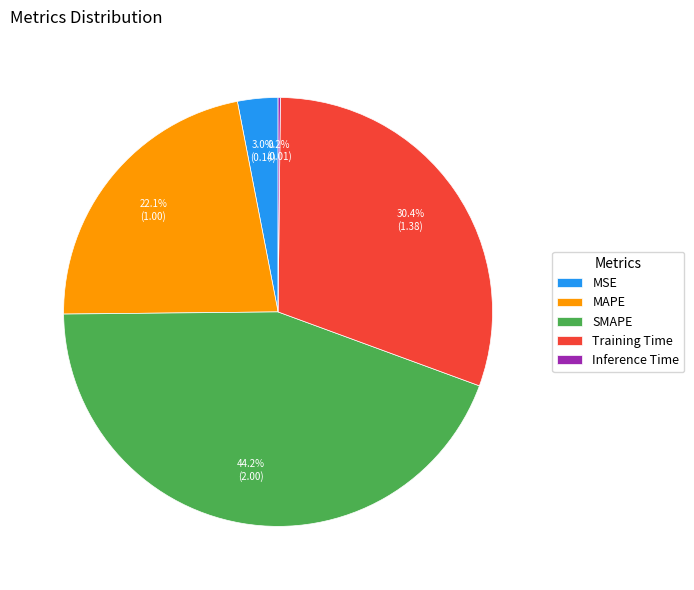

Is there a majority slice in this chart?

No